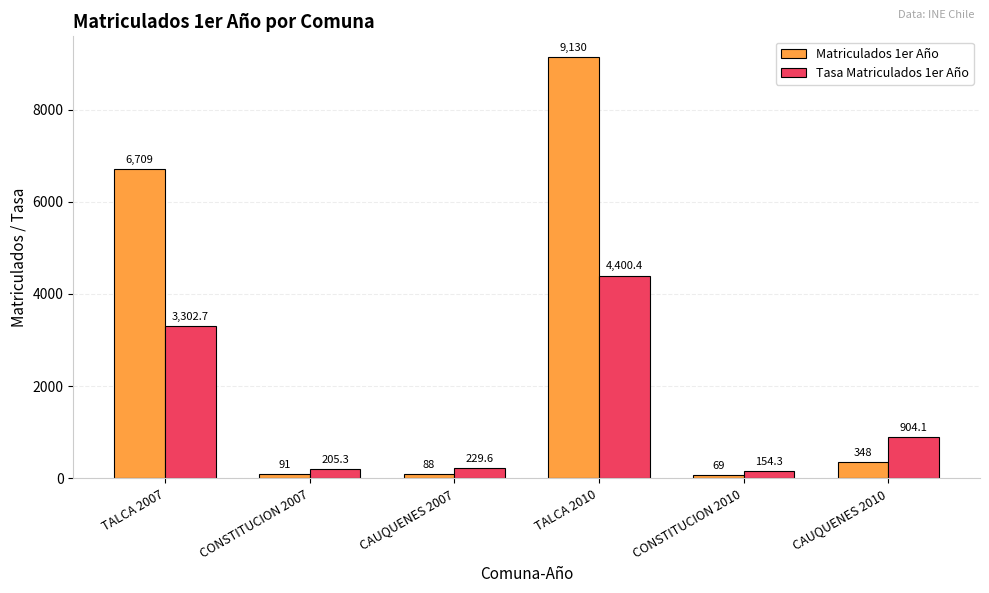

The value of Matriculados 1er Año at CAUQUENES 2007 is 88.0. True or false?

True